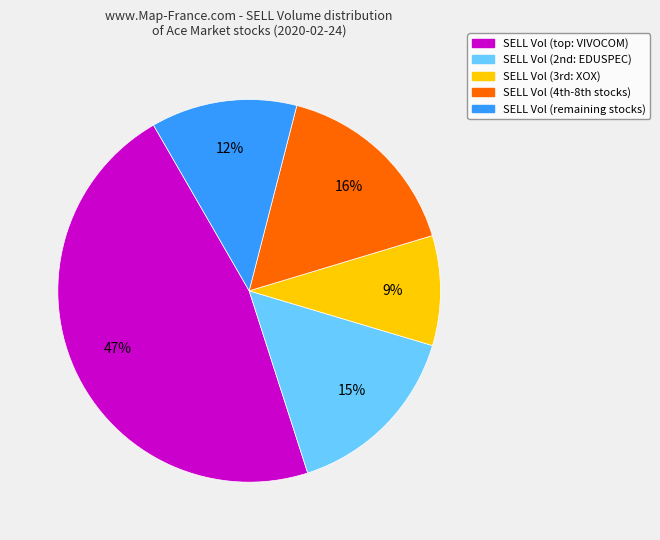

To the nearest percent, what is the average slice percentage?

20%